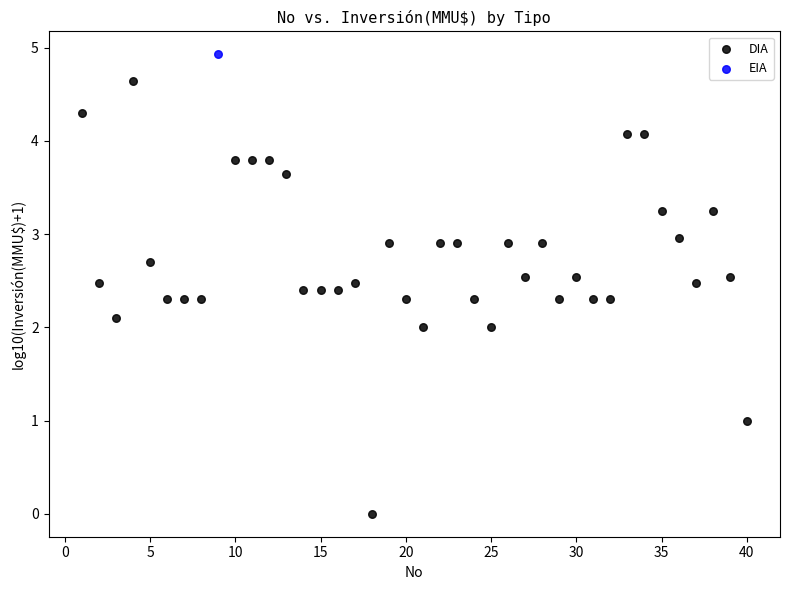

What are all the series names shown in the legend?

DIA, EIA